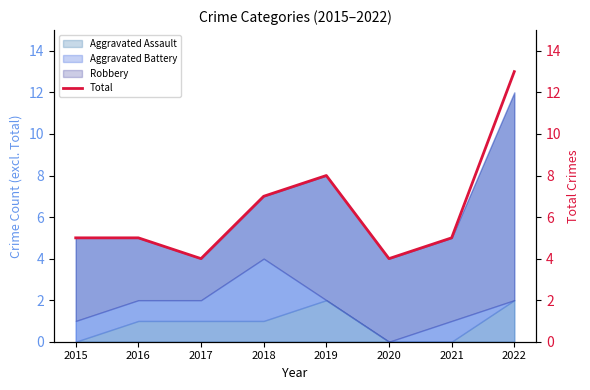

Where does the data first go above 5?

2018